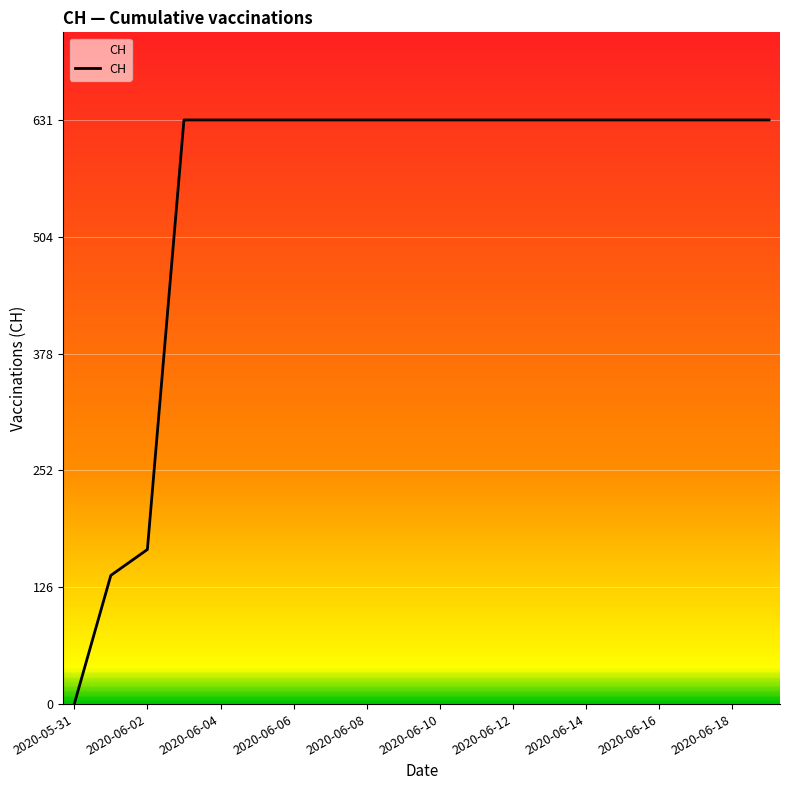

Is this an area chart (filled region under the line)?

No